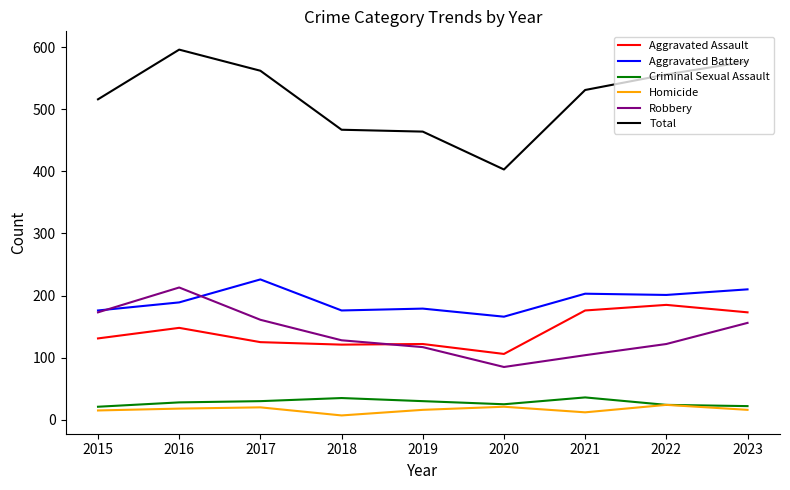

Which series has the widest spread of values?

Total